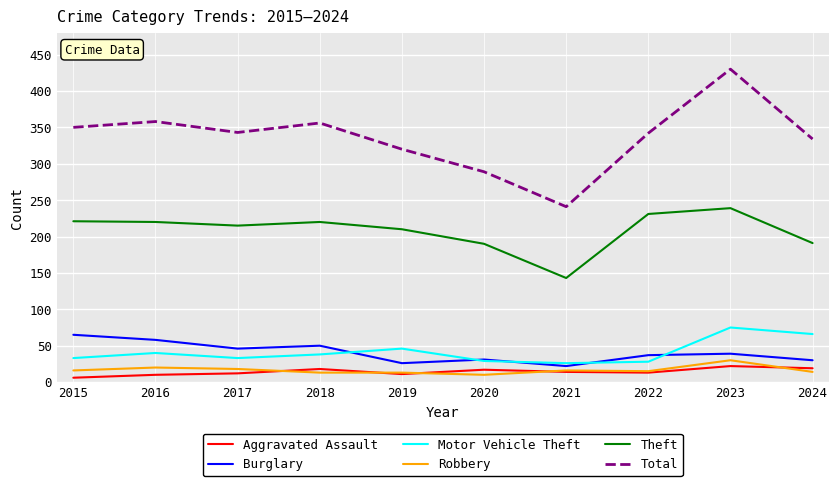

Is it true that Motor Vehicle Theft equals 33 at 2015?

True